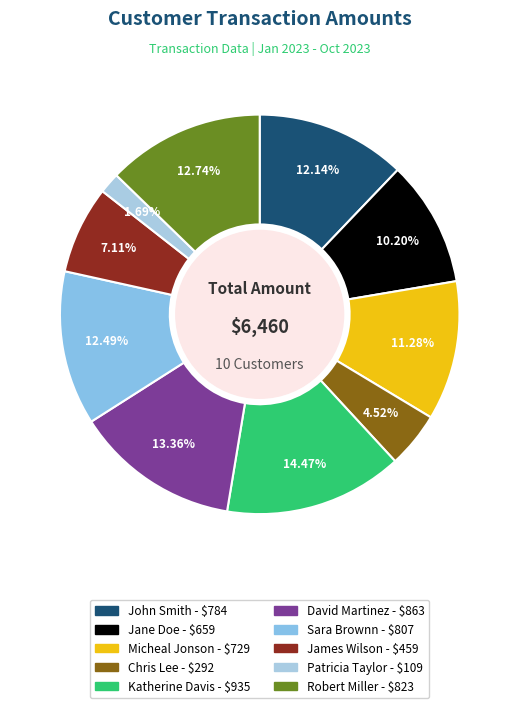

What percentage do John Smith and Katherine Davis together represent?

26.6%